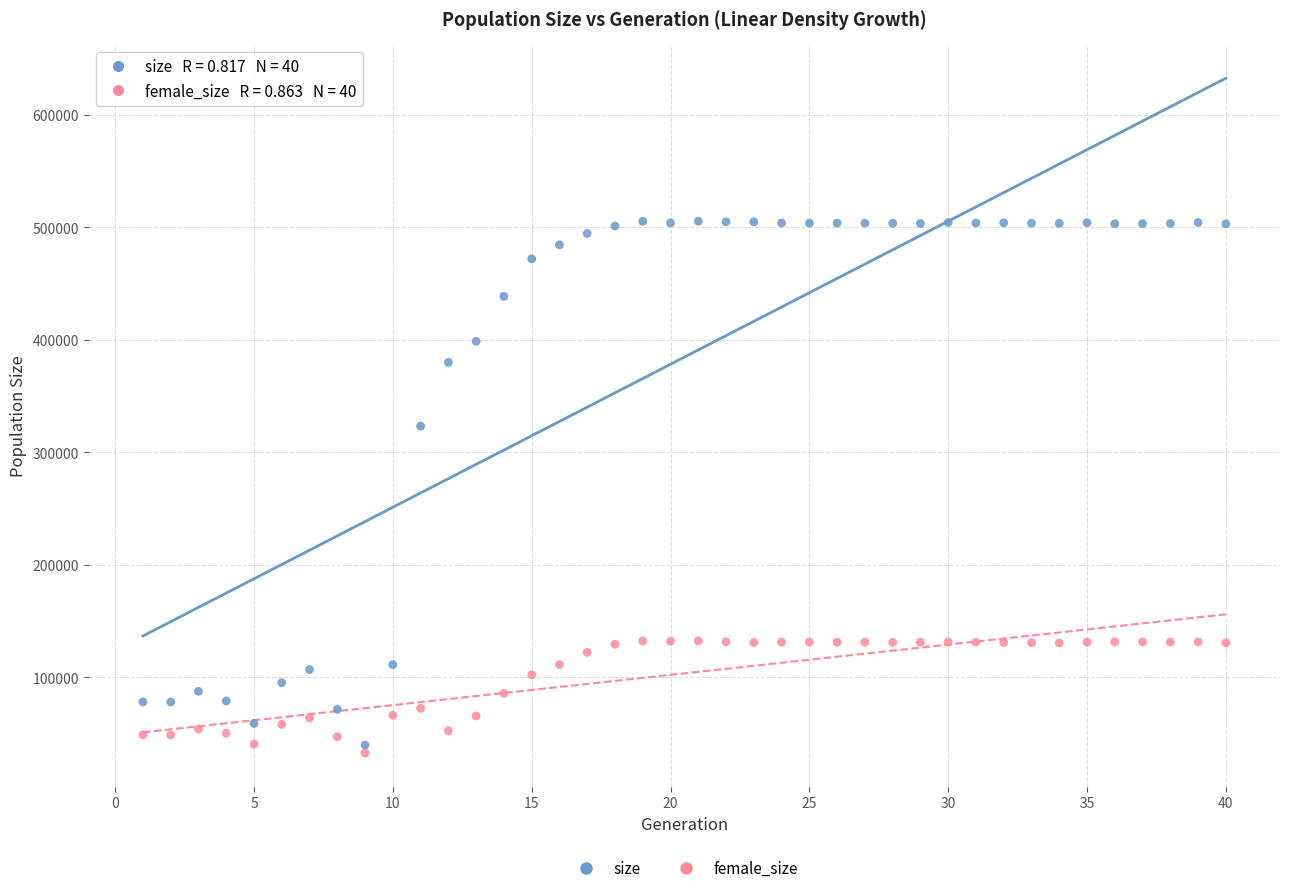

What are all the series names shown in the legend?

size, female_size